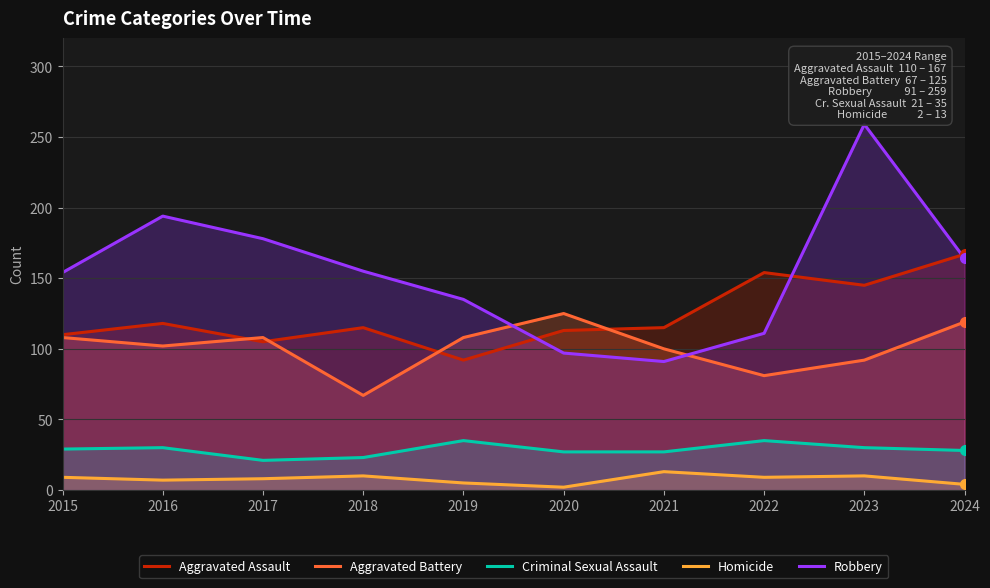

What is the greatest value displayed?

259